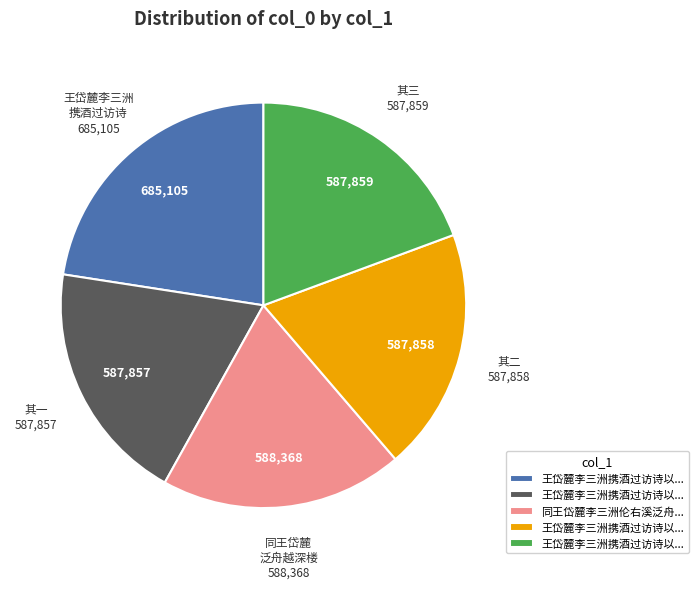

Is there any slice that represents more than half of the pie?

No